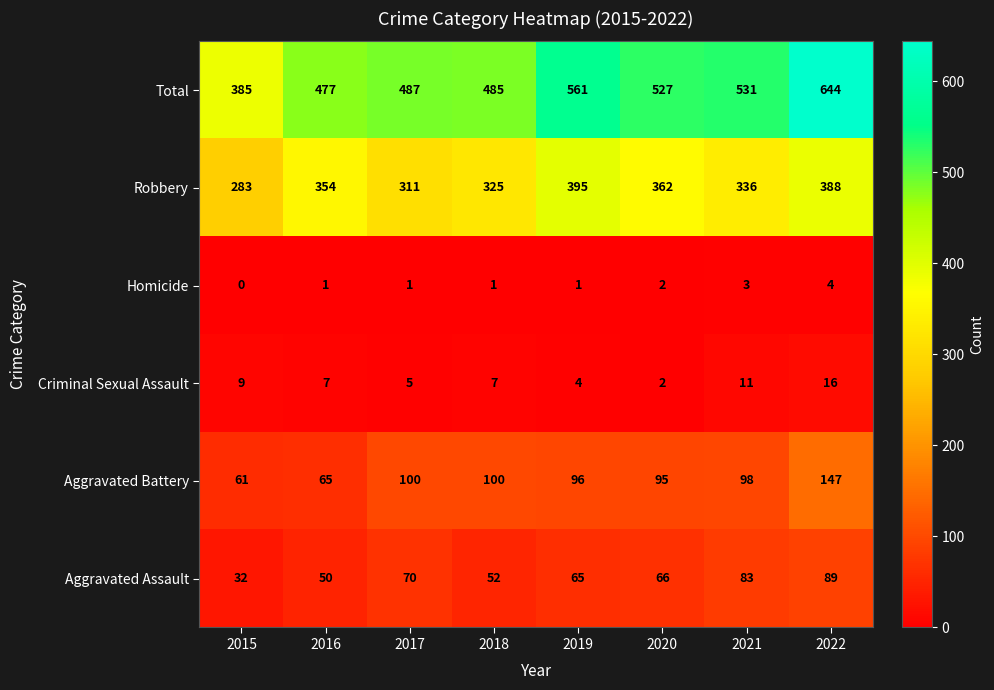

Count the number of categories in the chart.

8